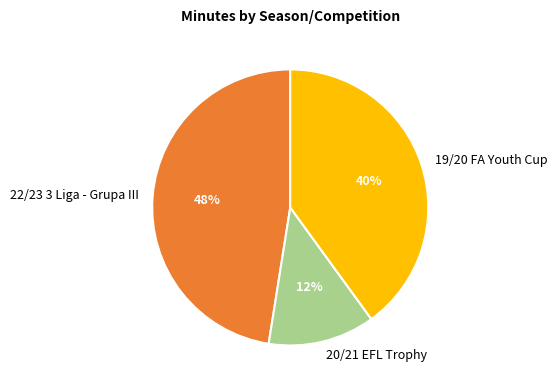

Do 22/23 3 Liga - Grupa III and 20/21 EFL Trophy together represent more than half of the pie?

Yes